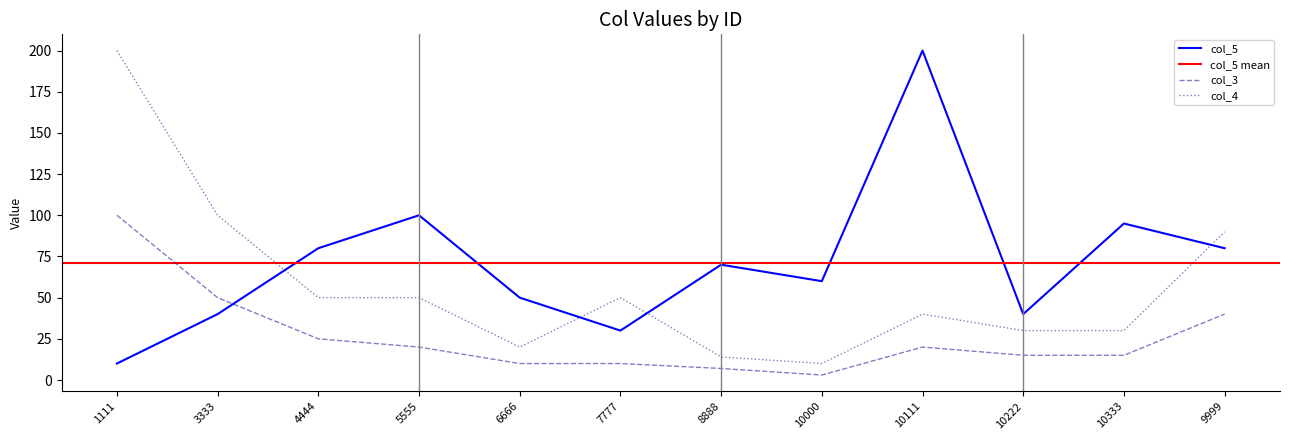

Which series has the largest total across all categories?

col_5